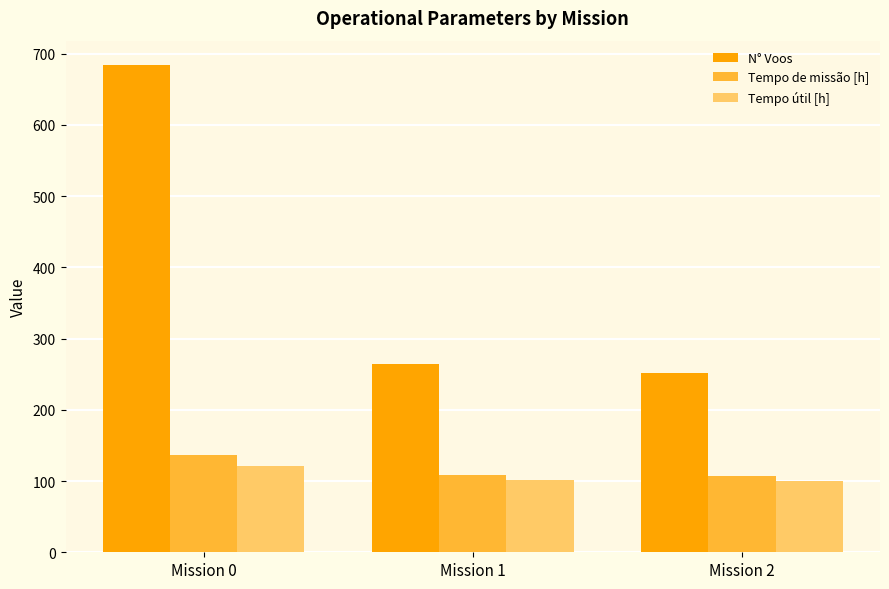

What is the maximum value shown in the chart?

684.0